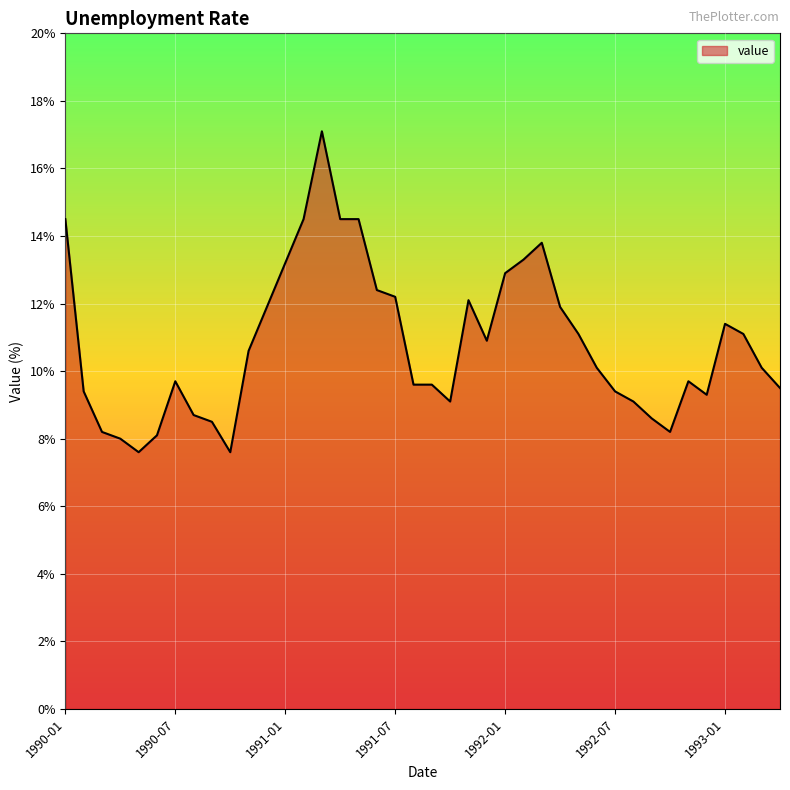

What is the difference between the maximum and minimum values?

9.5